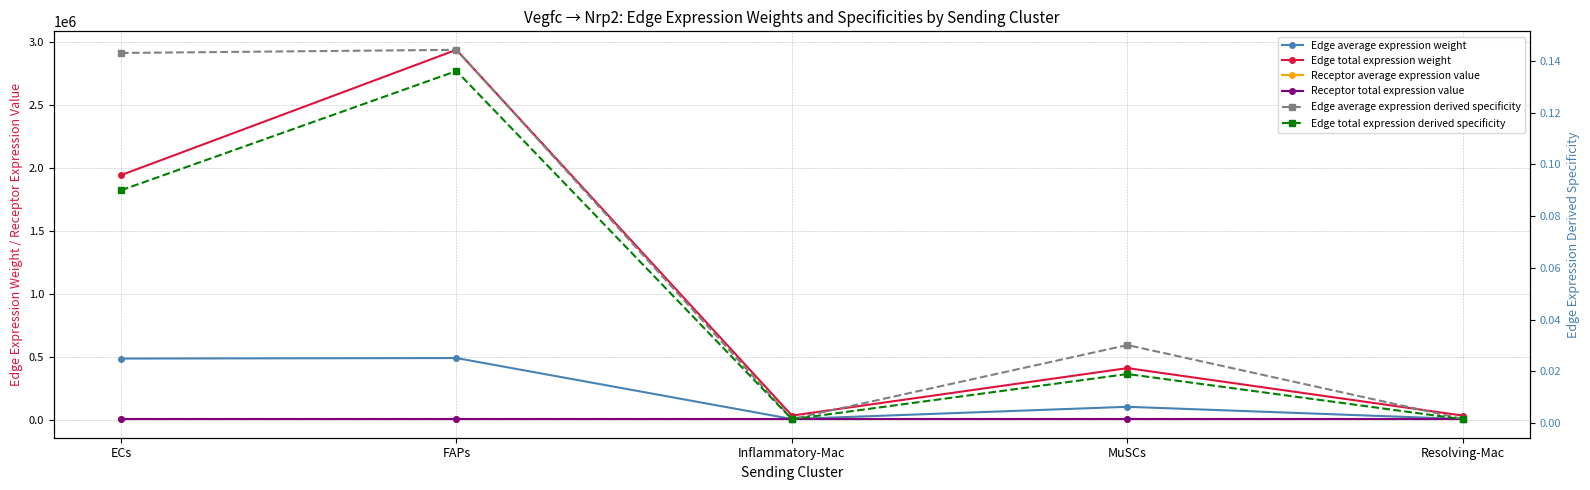

What is the sum of all Receptor average expression value values?

17295.9